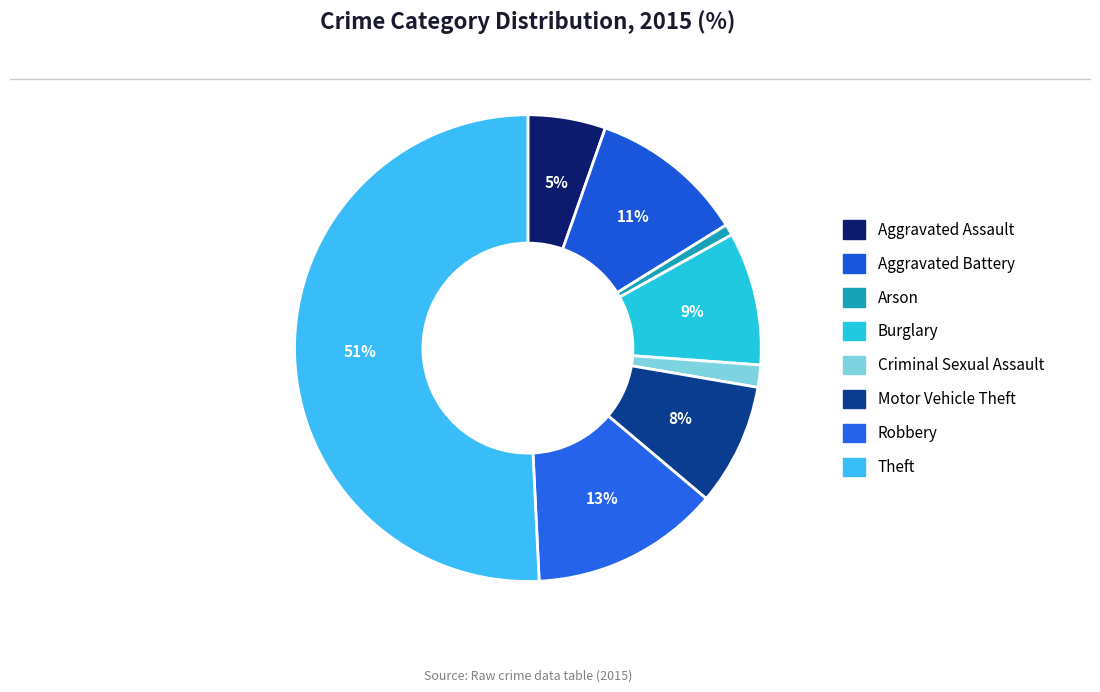

To the nearest percent, what portion does Criminal Sexual Assault represent?

2%